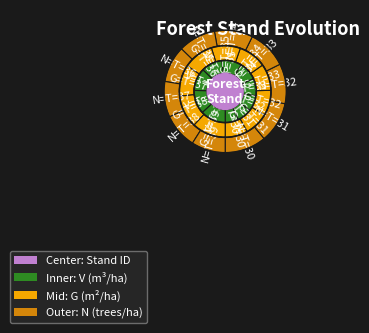

Is the sum of T=31 and T=38 greater than half?

No